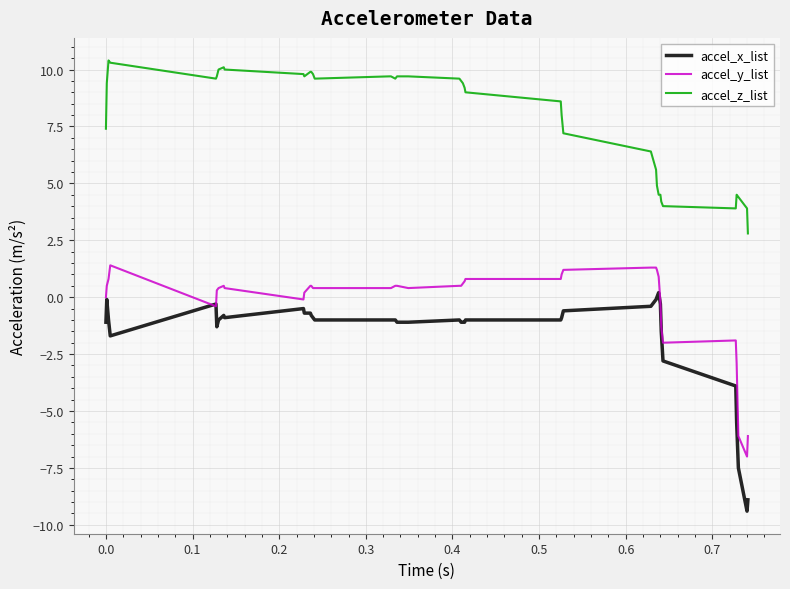

How many categories are shown in the chart?

40